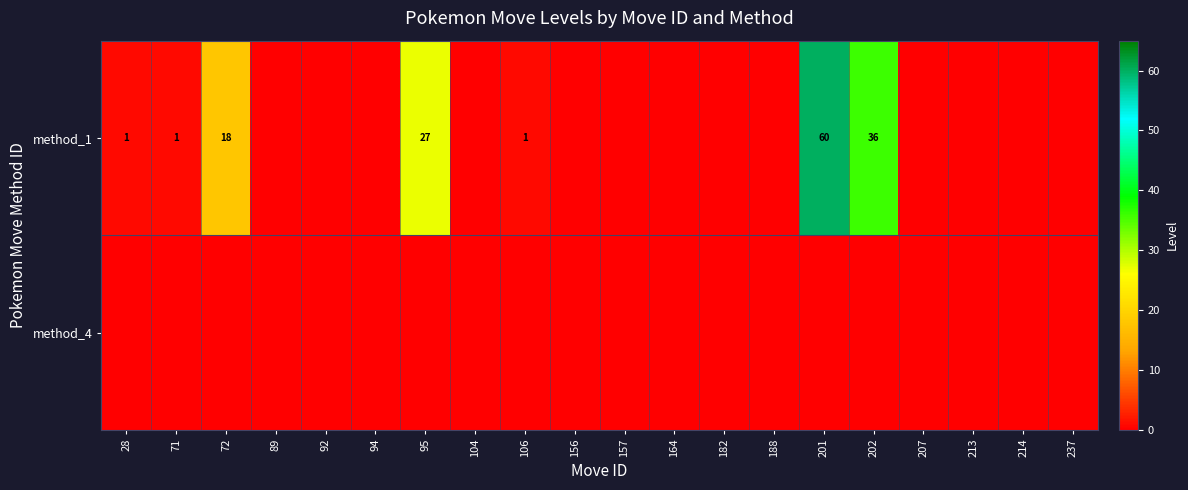

What is the spread (max minus min) of values at 201?

60